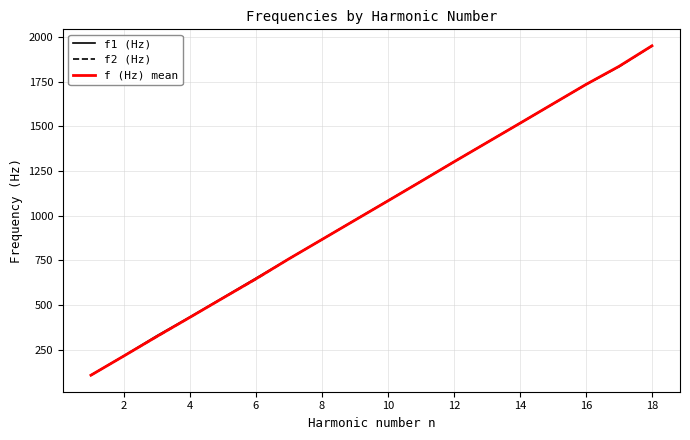

Rank the series by their average value, from highest to lowest.

f1 (Hz), f (Hz) mean, f2 (Hz)